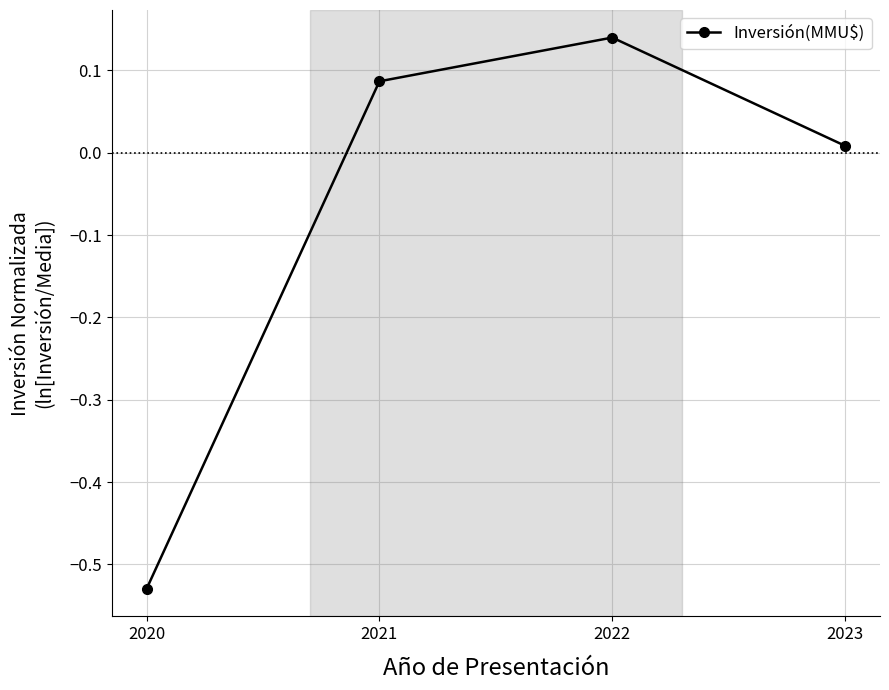

How many negative values are there?

1